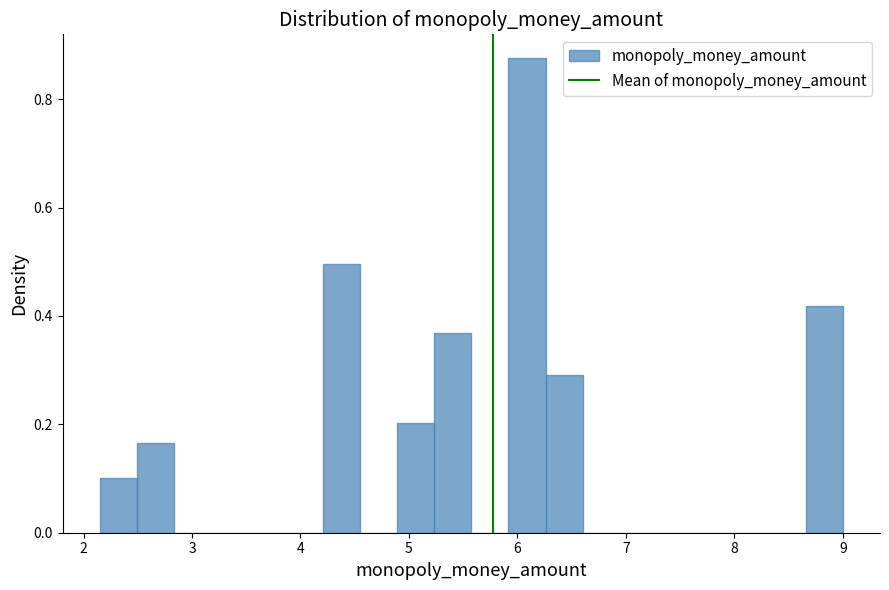

Read against the x-axis, roughly where is the centre of the tallest bar?

6.1